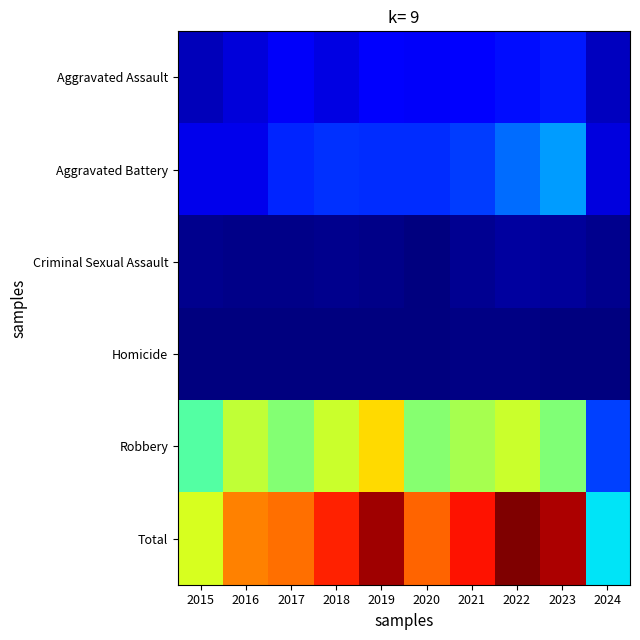

Which series has the widest spread of values?

Total